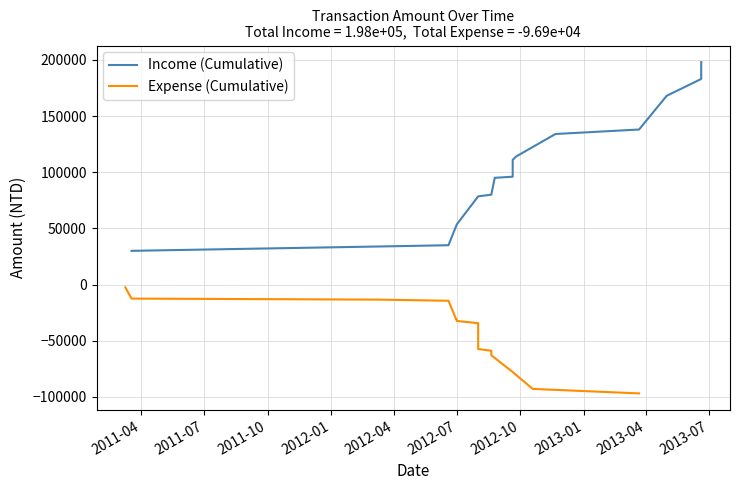

Rank the series by their average value, from lowest to highest.

Expense (Cumulative), Income (Cumulative)